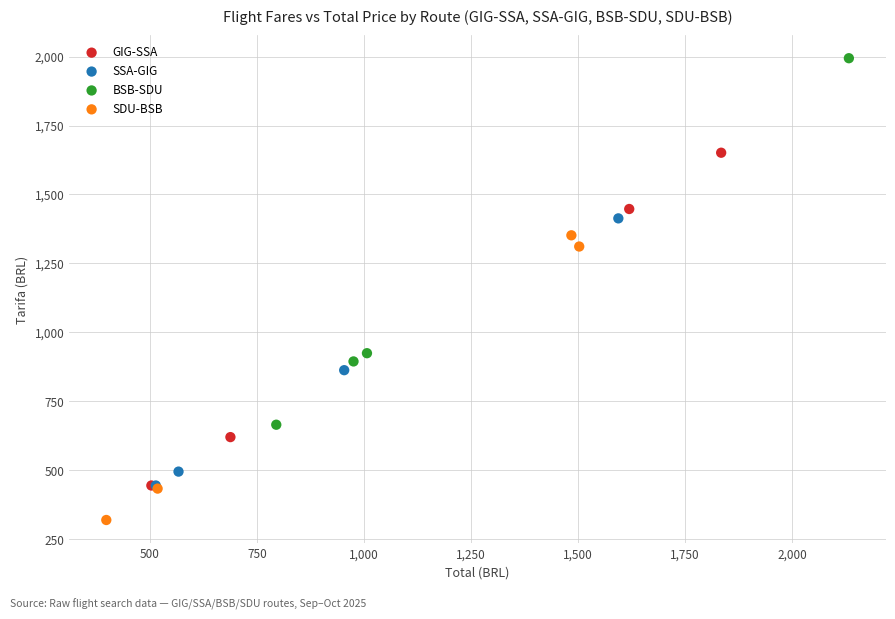

What are all the series names shown in the legend?

GIG-SSA, SSA-GIG, BSB-SDU, SDU-BSB